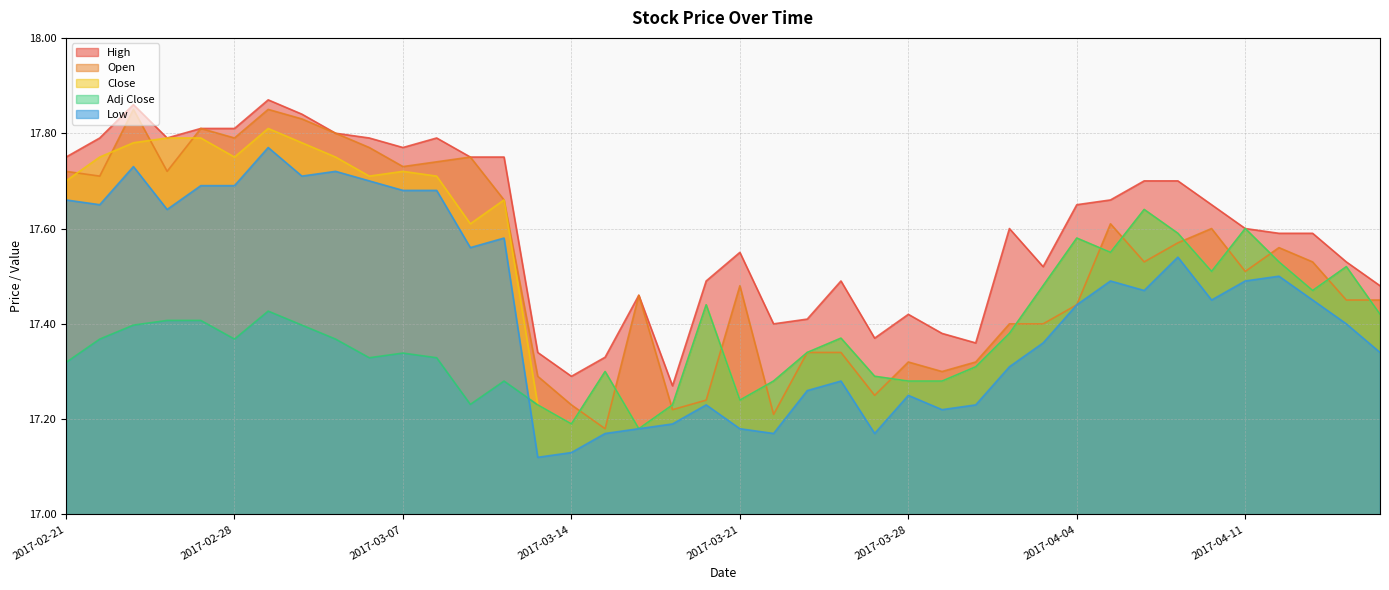

Reading left to right, extract all data points from this chart.

Open: 17.7	17.7	17.9	17.7	17.8	17.8	17.9	17.8	17.8	17.8	17.7	17.7	17.8	17.7	17.3	17.2	17.2	17.5	17.2	17.2	17.5	17.2	17.3	17.3	17.2	17.3	17.3	17.3	17.4	17.4	17.4	17.6	17.5	17.6	17.6	17.5	17.6	17.5	17.5	17.5
Low: 17.7	17.6	17.7	17.6	17.7	17.7	17.8	17.7	17.7	17.7	17.7	17.7	17.6	17.6	17.1	17.1	17.2	17.2	17.2	17.2	17.2	17.2	17.3	17.3	17.2	17.2	17.2	17.2	17.3	17.4	17.4	17.5	17.5	17.5	17.5	17.5	17.5	17.5	17.4	17.3
Close: 17.7	17.8	17.8	17.8	17.8	17.8	17.8	17.8	17.8	17.7	17.7	17.7	17.6	17.7	17.2	17.2	17.3	17.2	17.2	17.4	17.2	17.3	17.3	17.4	17.3	17.3	17.3	17.3	17.4	17.5	17.6	17.5	17.6	17.6	17.5	17.6	17.5	17.5	17.5	17.4
Adj Close: 17.3	17.4	17.4	17.4	17.4	17.4	17.4	17.4	17.4	17.3	17.3	17.3	17.2	17.3	17.2	17.2	17.3	17.2	17.2	17.4	17.2	17.3	17.3	17.4	17.3	17.3	17.3	17.3	17.4	17.5	17.6	17.5	17.6	17.6	17.5	17.6	17.5	17.5	17.5	17.4
High: 17.8	17.8	17.9	17.8	17.8	17.8	17.9	17.8	17.8	17.8	17.8	17.8	17.8	17.8	17.3	17.3	17.3	17.5	17.3	17.5	17.5	17.4	17.4	17.5	17.4	17.4	17.4	17.4	17.6	17.5	17.6	17.7	17.7	17.7	17.6	17.6	17.6	17.6	17.5	17.5